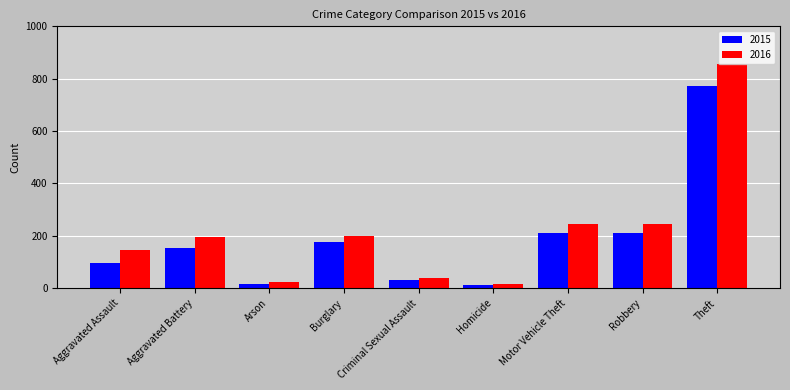

Count the number of data series in this chart.

2